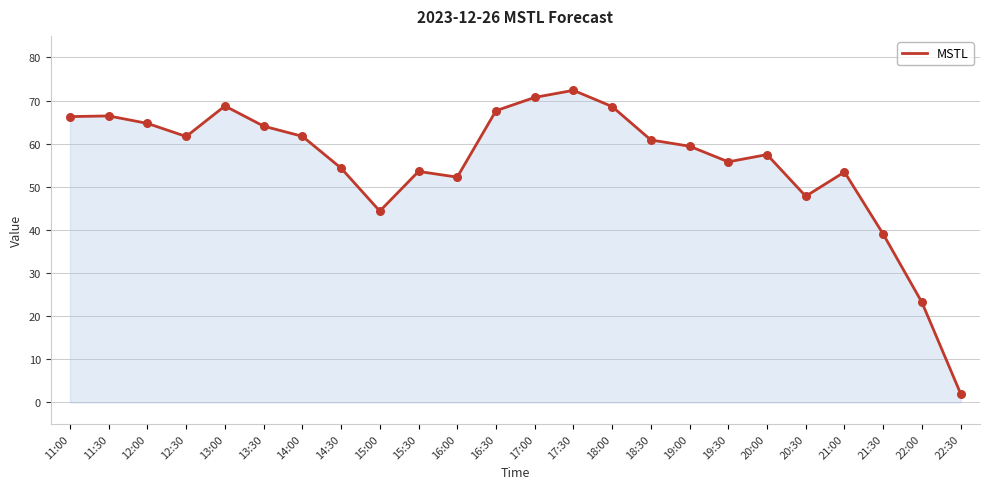

Which has a higher value, 22:30 or 15:00?

15:00